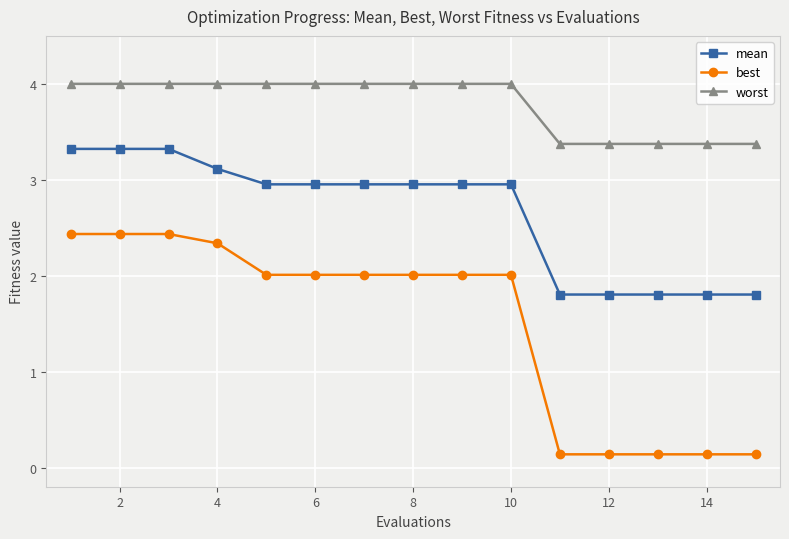

What is the maximum value shown in the chart?

4.0